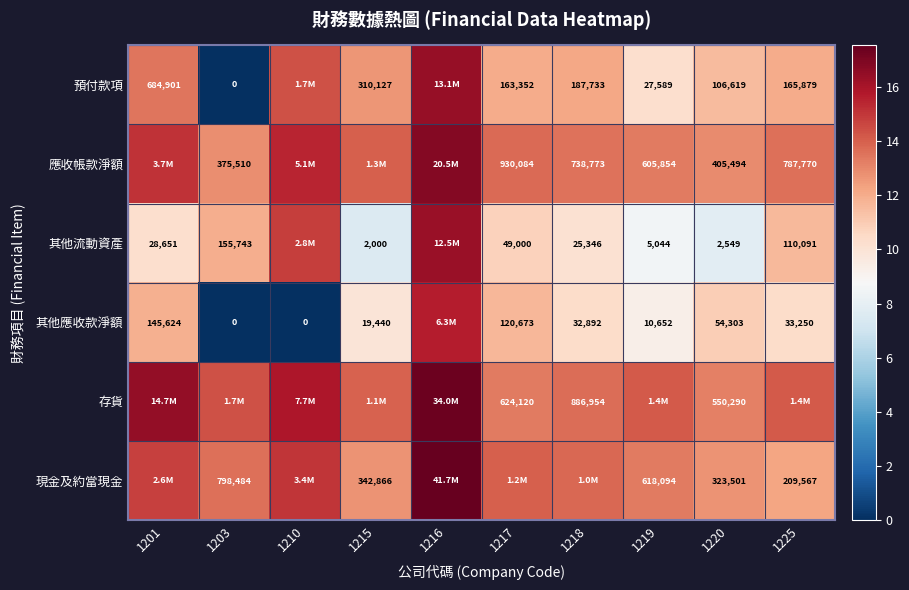

Is the value of 存貨 at 1220 greater than the value of 應收帳款淨額 at 1218?

No